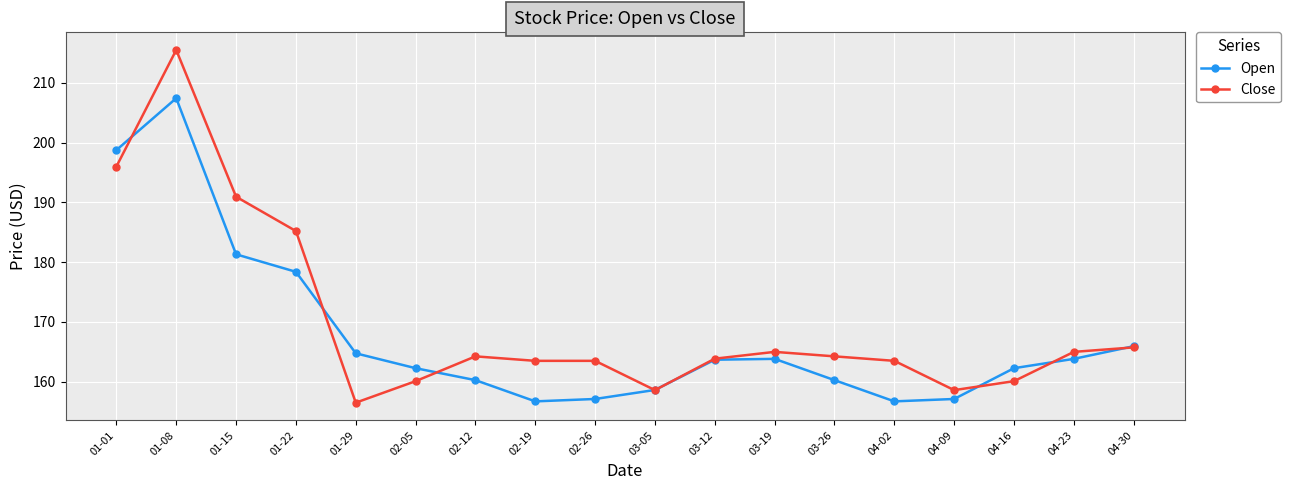

True or false: Open and Close cross at least once.

True